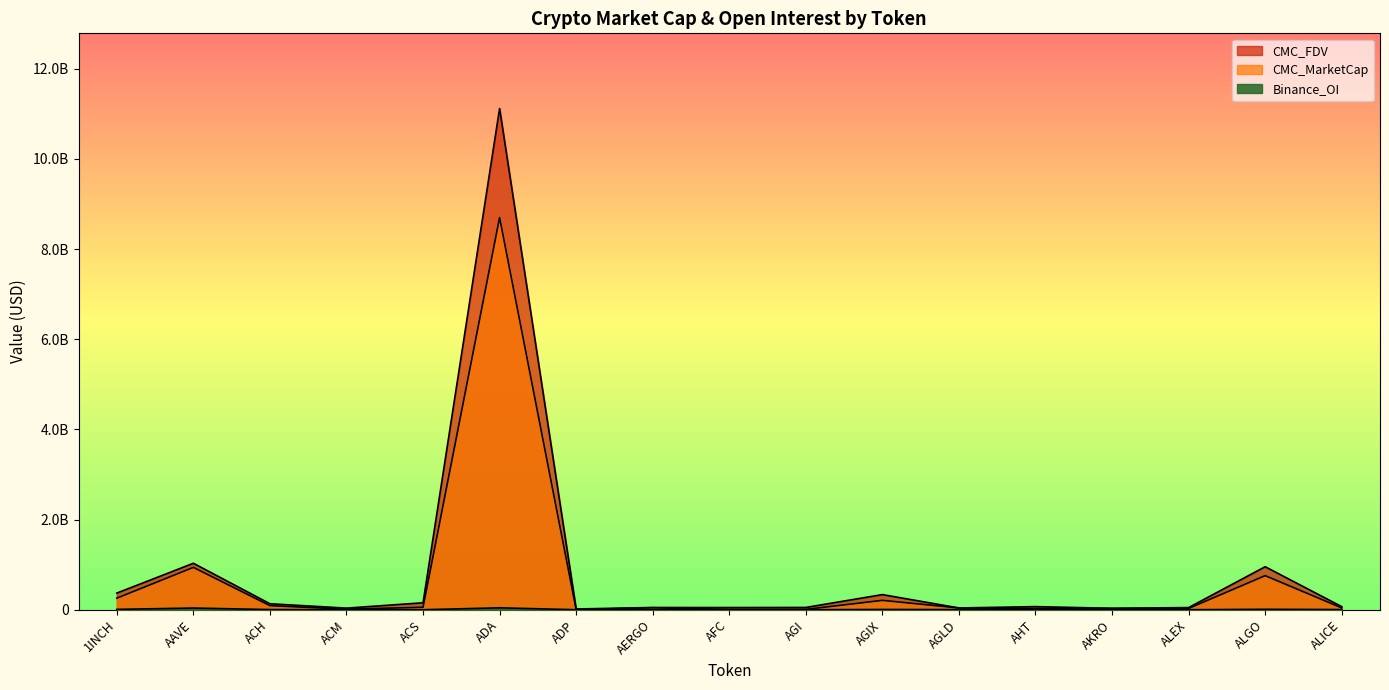

What is the difference between the Binance_OI values at 1INCH and AFC?

7736906.0